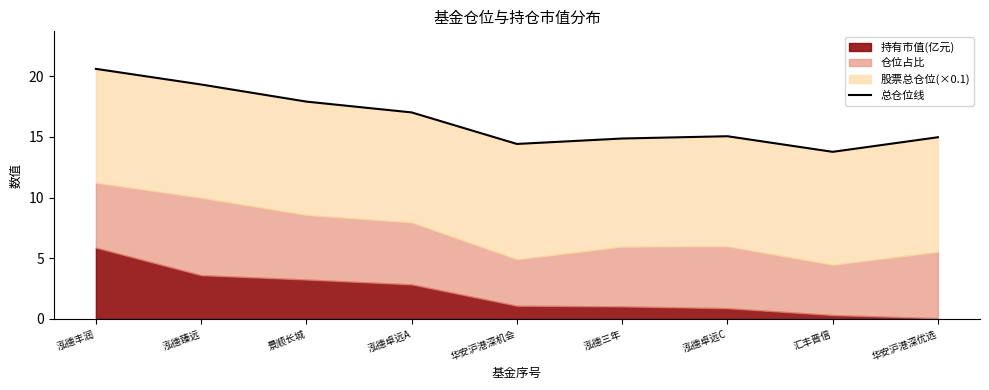

What is the sum of all values?

147.9